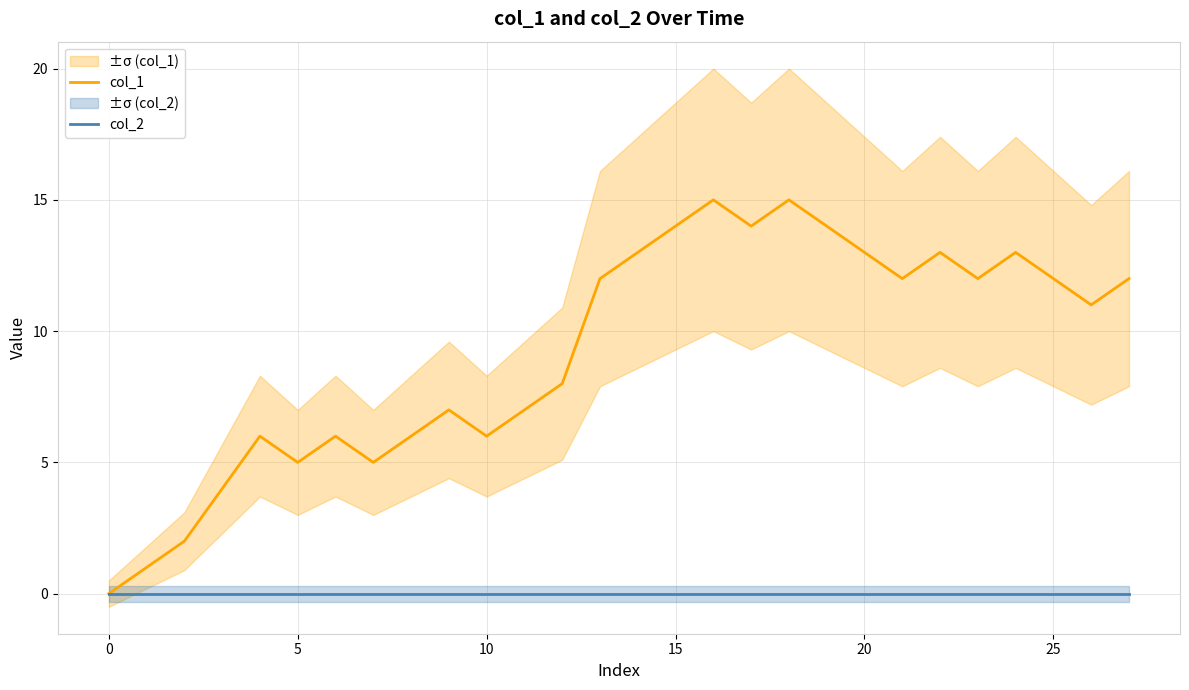

Which has a higher value, 15 or 0?

15